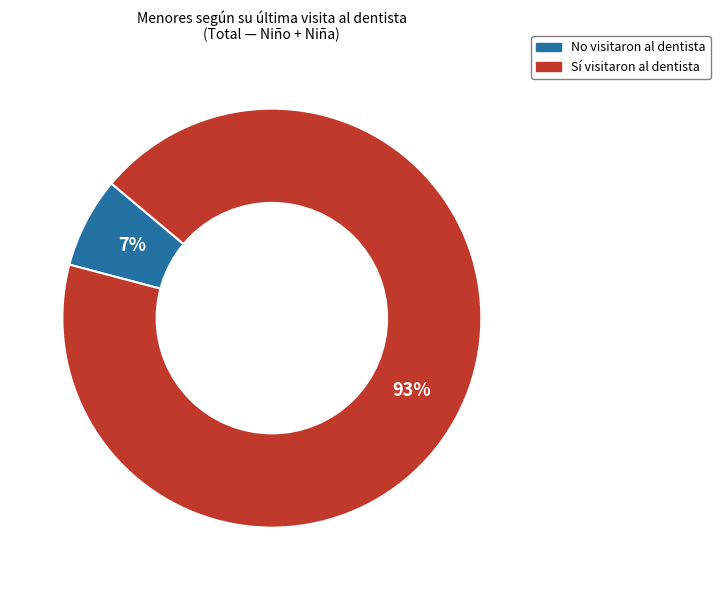

Is there any slice that represents more than half of the pie?

Yes